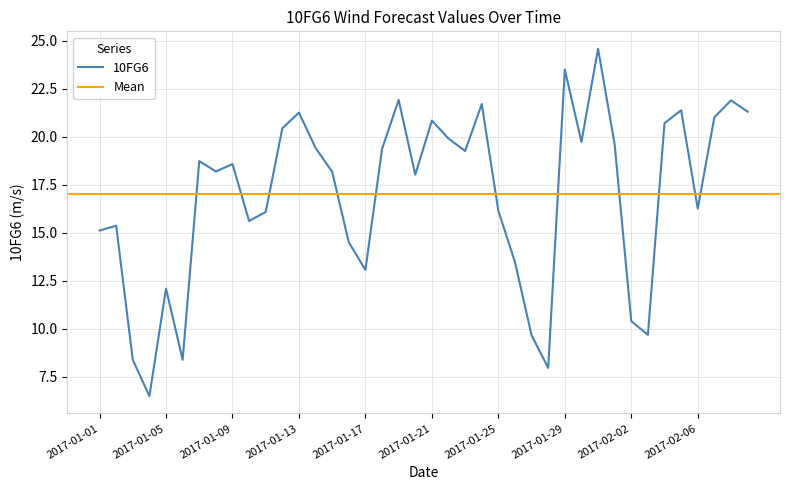

Rank the categories by value from highest to lowest.

2017-01-31, 2017-01-29, 2017-01-19, 2017-02-08, 2017-01-24, 2017-02-05, 2017-02-09, 2017-01-13, 2017-02-07, 2017-01-21, 2017-02-04, 2017-01-12, 2017-01-22, 2017-01-30, 2017-02-01, 2017-01-14, 2017-01-18, 2017-01-23, 2017-01-07, 2017-01-09, 2017-01-08, 2017-01-15, 2017-01-20, 2017-02-06, 2017-01-25, 2017-01-11, 2017-01-10, 2017-01-02, 2017-01-01, 2017-01-16, 2017-01-26, 2017-01-17, 2017-01-05, 2017-02-02, 2017-02-03, 2017-01-27, 2017-01-06, 2017-01-03, 2017-01-28, 2017-01-04